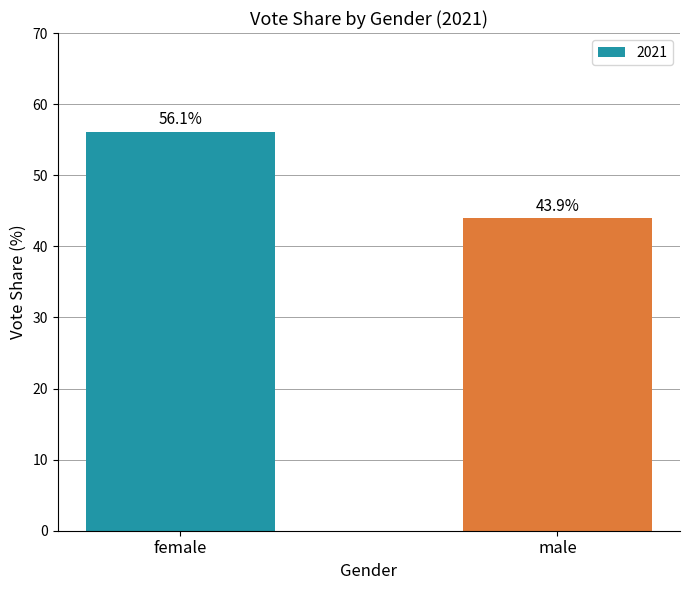

Reading right to left, list all the values displayed in this chart.

male=43.9	female=56.1